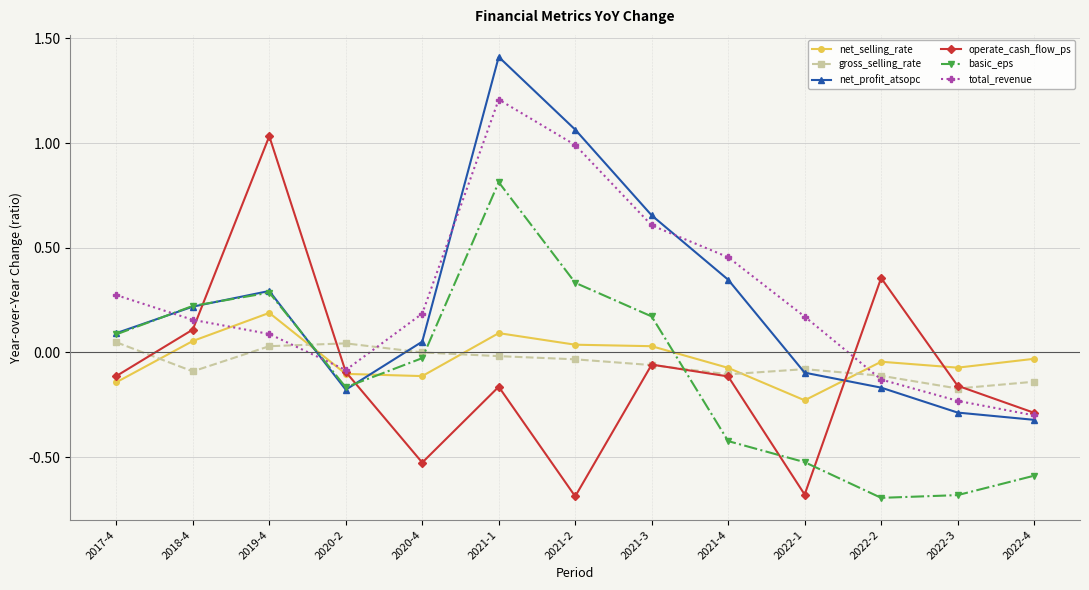

Between which two adjacent categories do basic_eps and total_revenue first intersect?

2017-4 and 2018-4